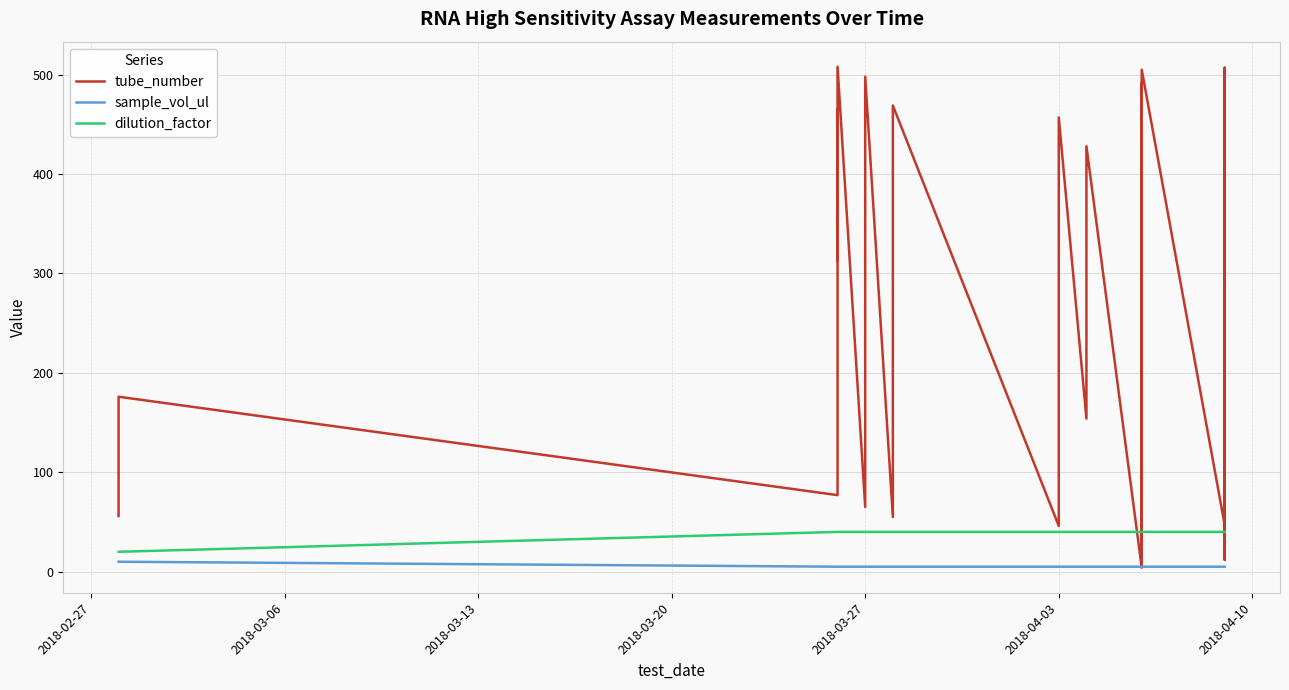

How many lines are shown in the chart?

3